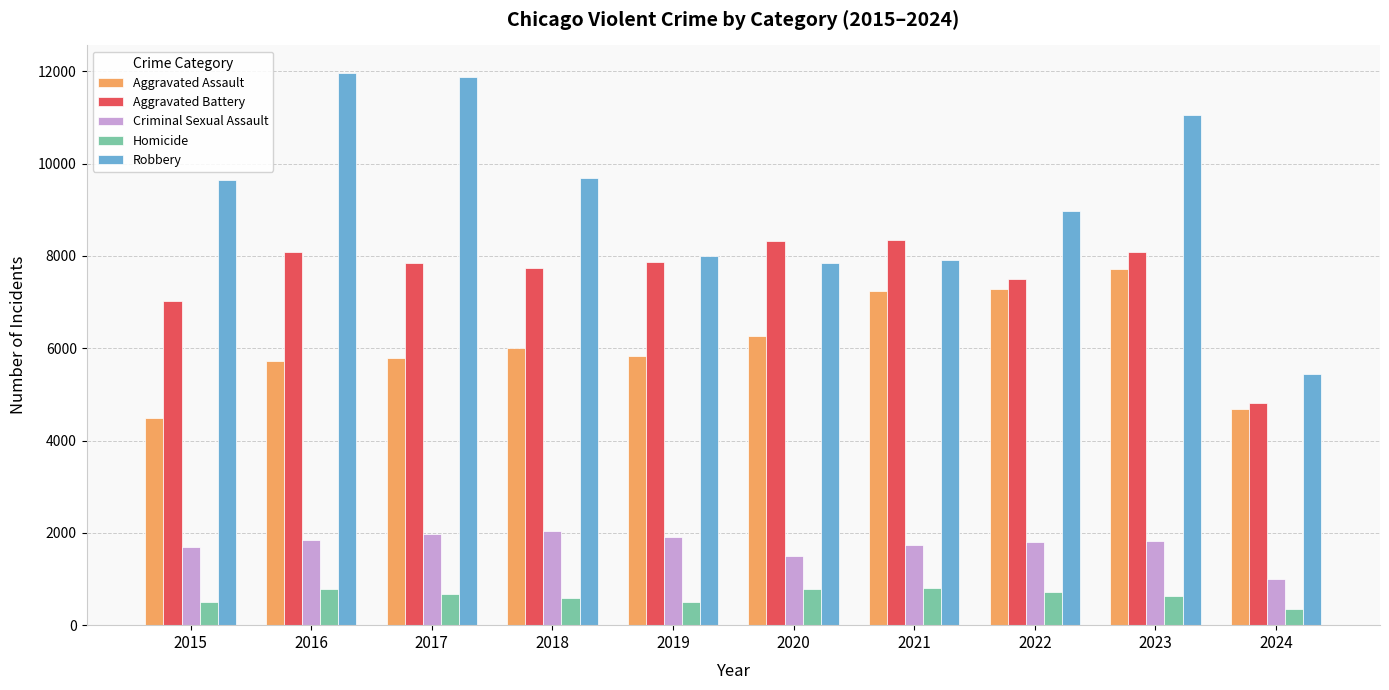

Between 2017 and 2021, which series saw the biggest shift?

Robbery